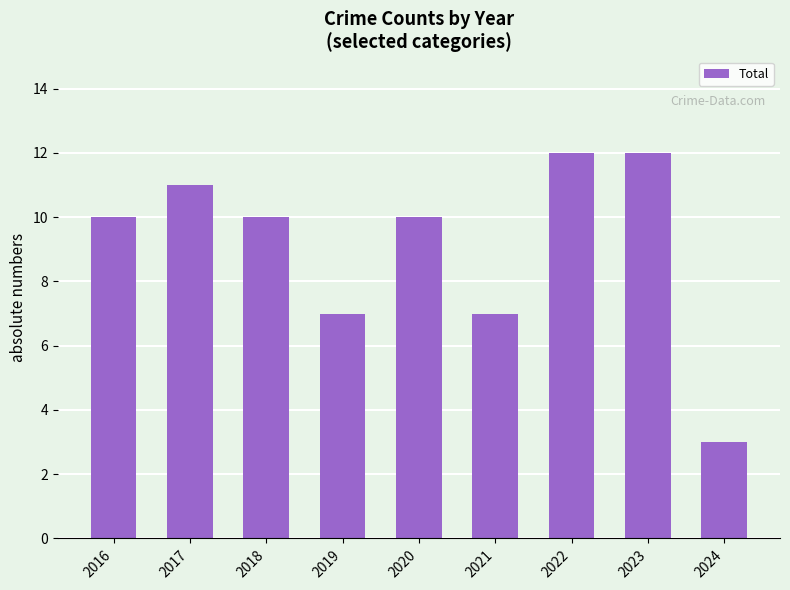

Count the number of categories in the chart.

9